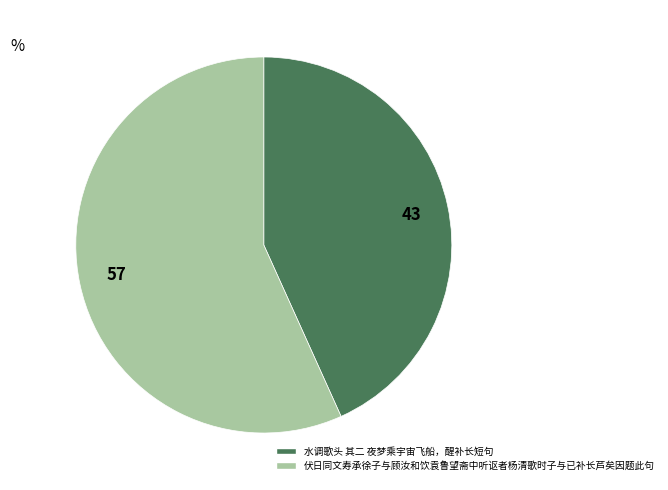

Which category has the smallest portion of the pie?

水调歌头 其二 夜梦乘宇宙飞船，醒补长短句